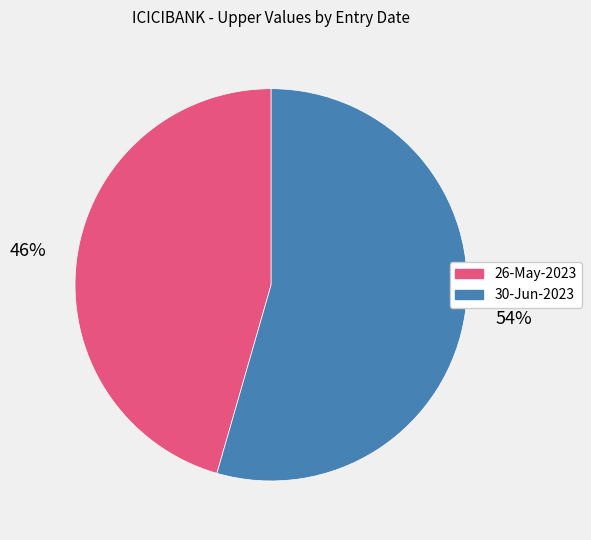

To the nearest percent, what is the combined percentage of 30-Jun-2023 and 26-May-2023?

100%